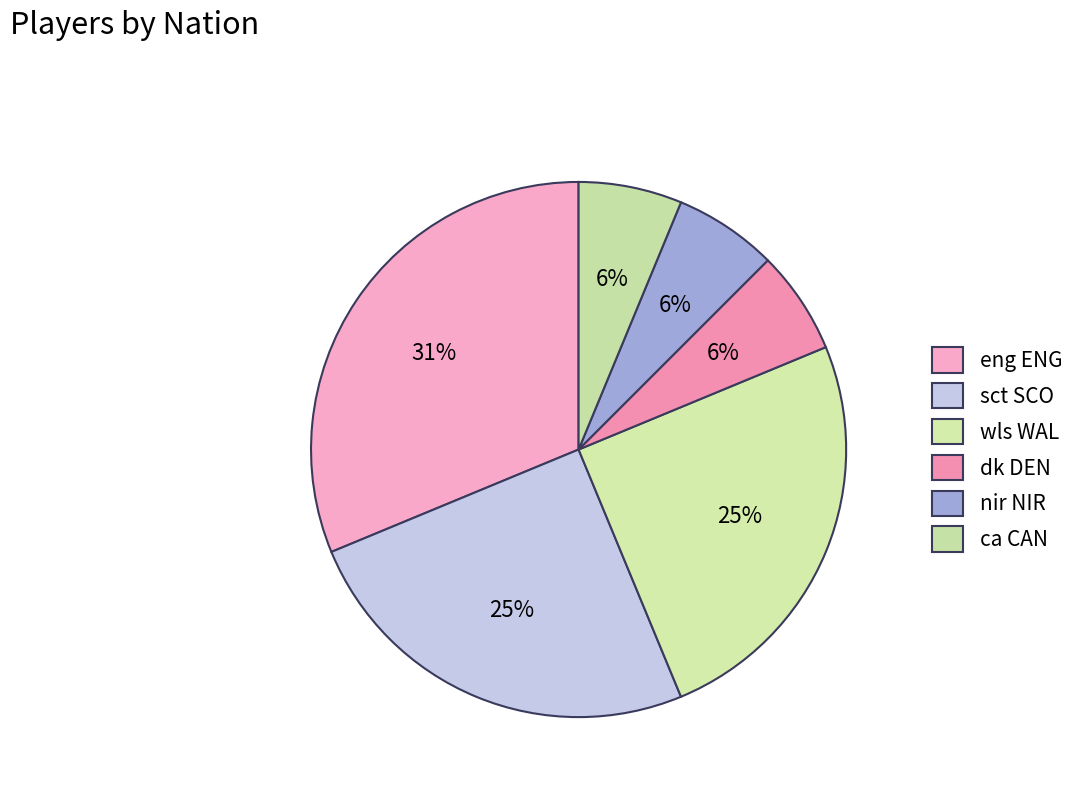

Is it true that dk DEN is 6% of the pie?

True